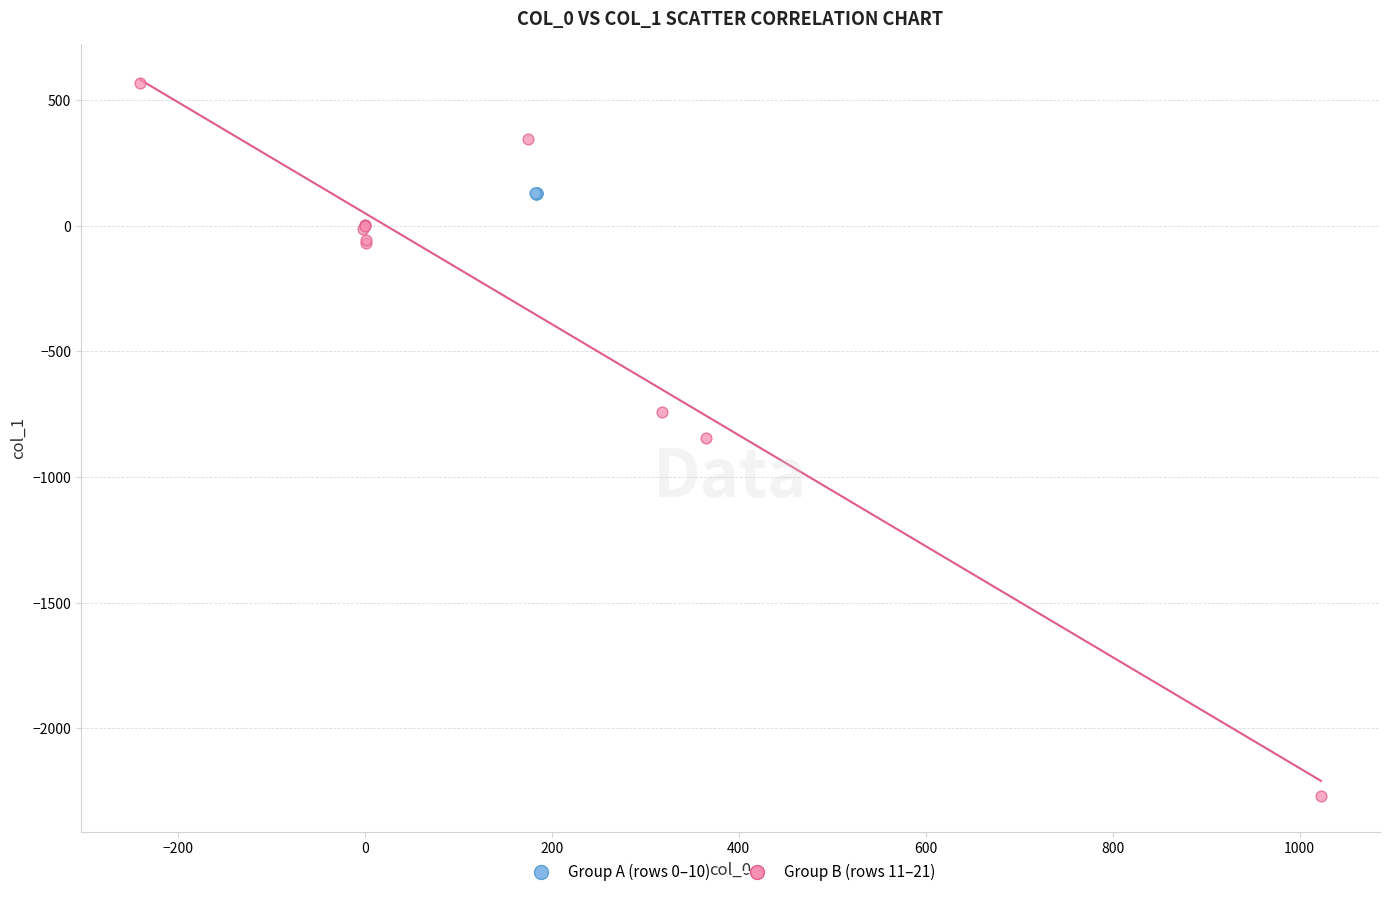

Which series has the largest Y range (max minus min)?

Group B (rows 11–21)